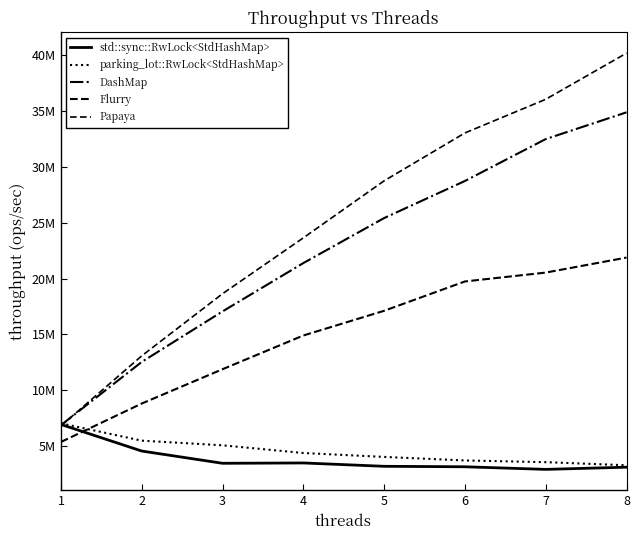

At how many categories does at least one series exceed 34068514?

2